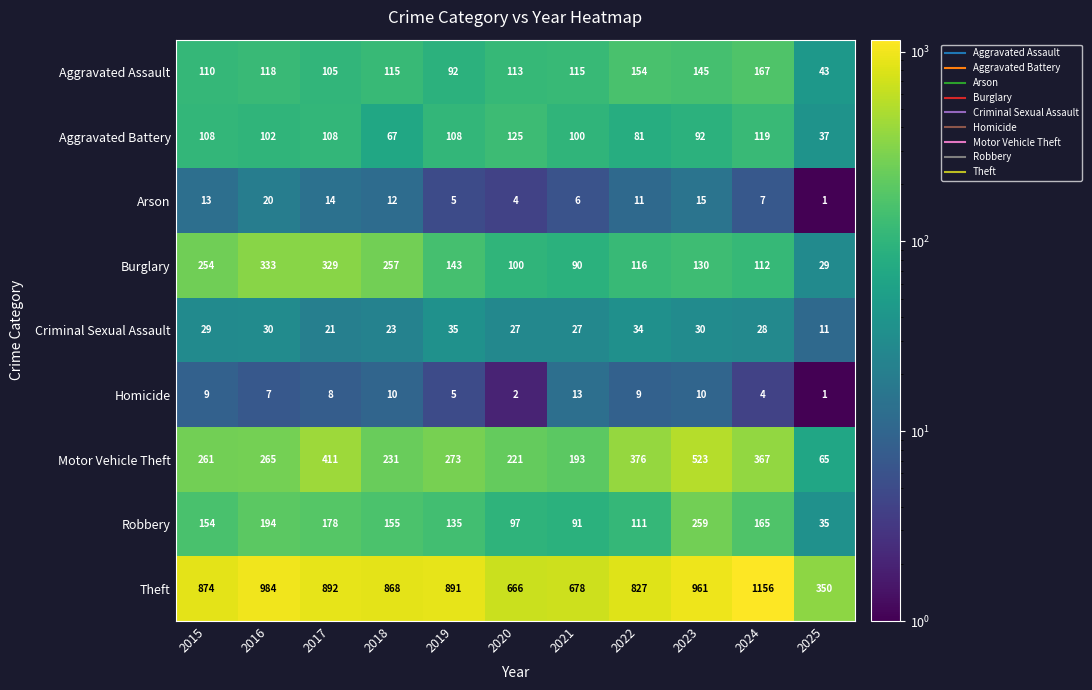

Read the Motor Vehicle Theft value at 2021.

193